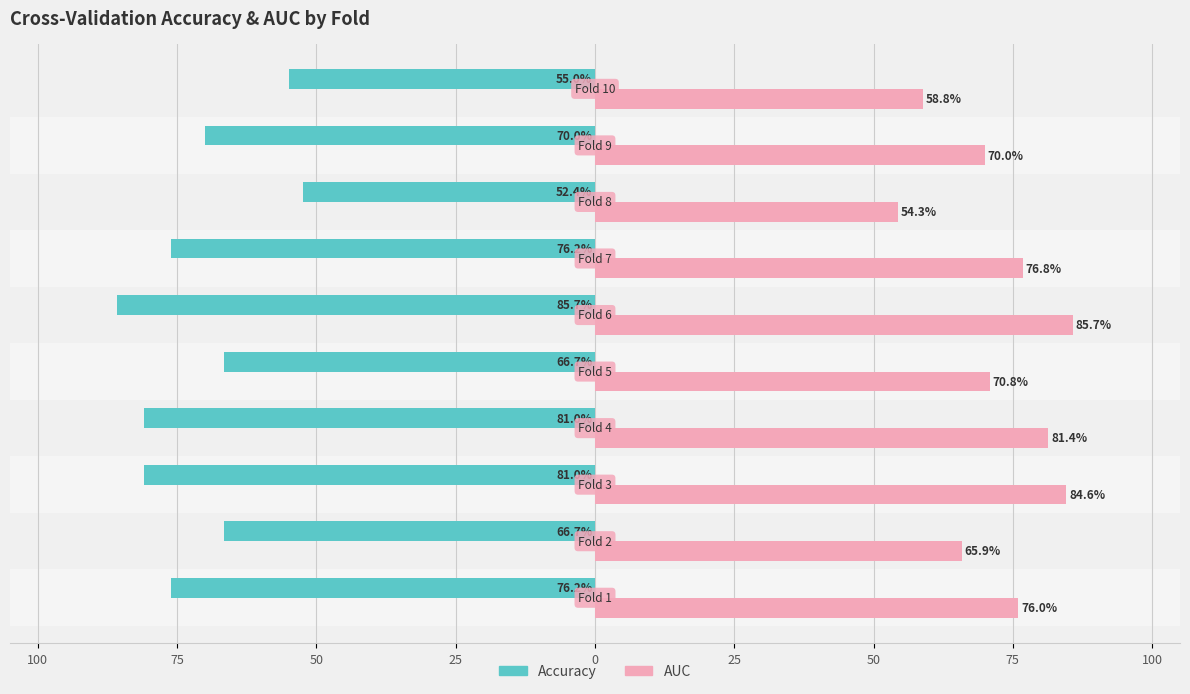

How many groups of bars are there?

10